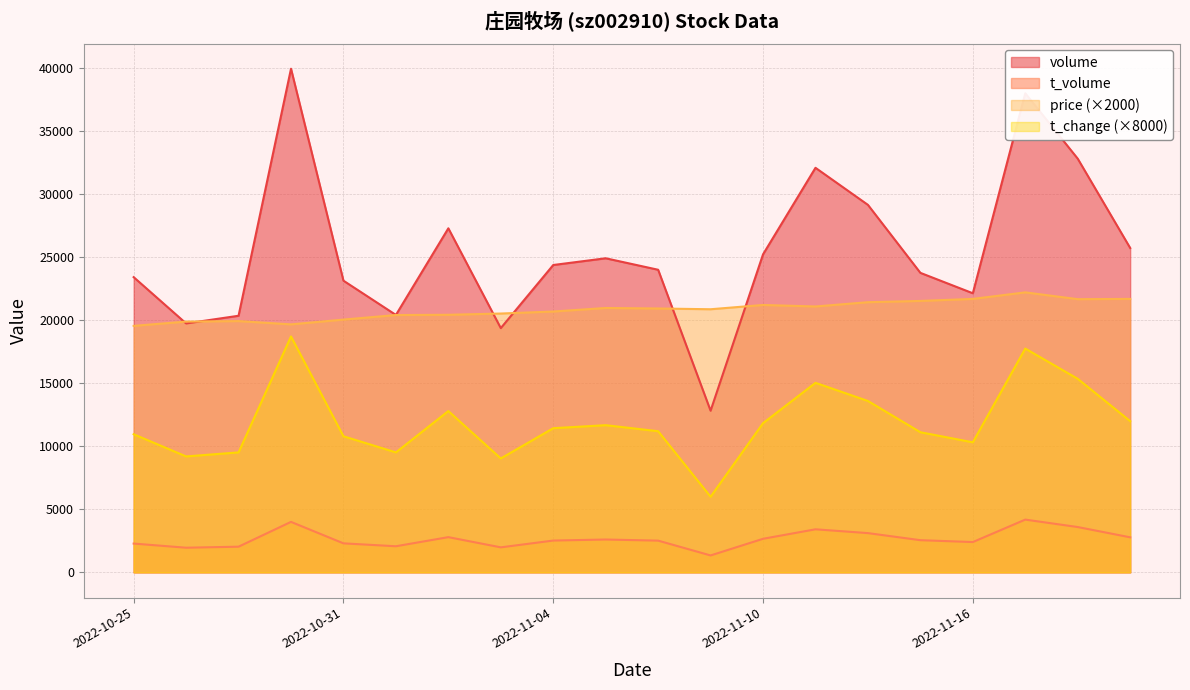

The value of t_change at 2022-11-11 is 21211. True or false?

False